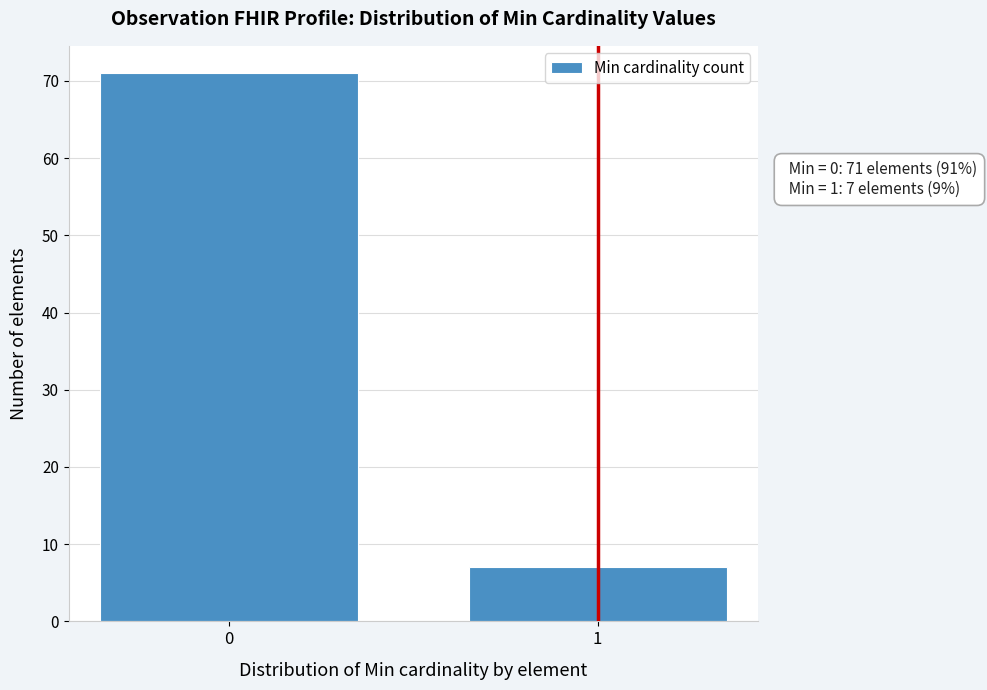

Reading right to left, transcribe all the data shown in this chart.

1=7	0=71